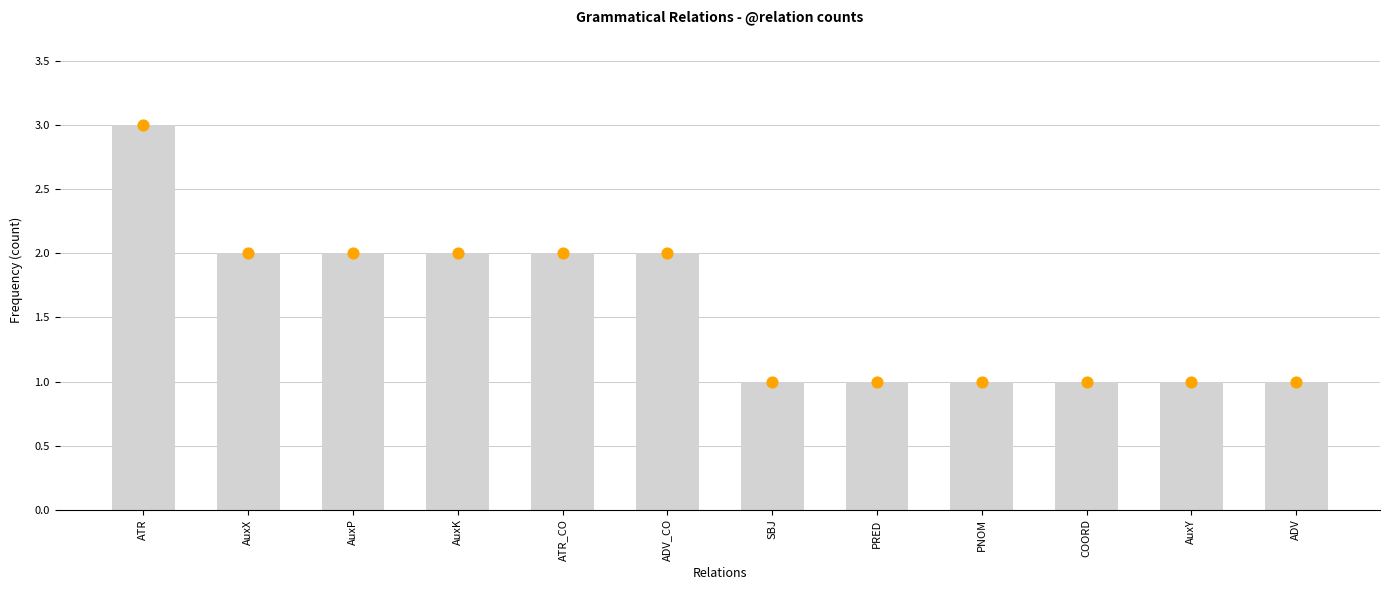

Approximately how many times larger is the value at AuxX compared to ADV_CO?

1.0